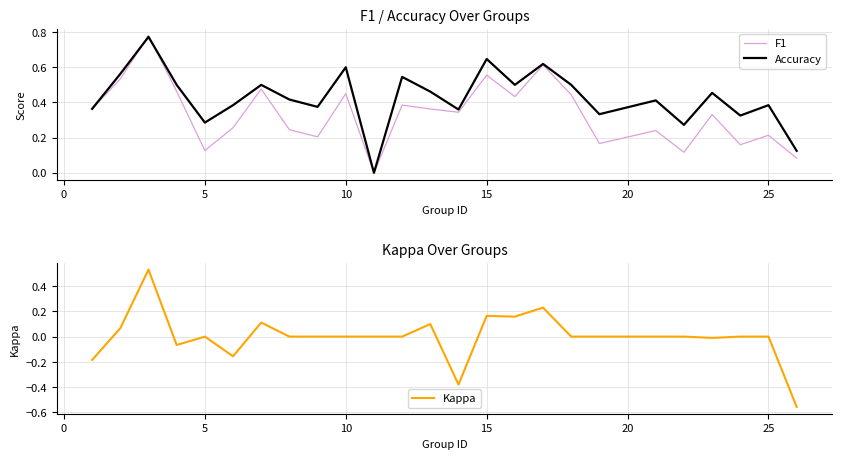

How many Accuracy values are between 0 and 1?

25